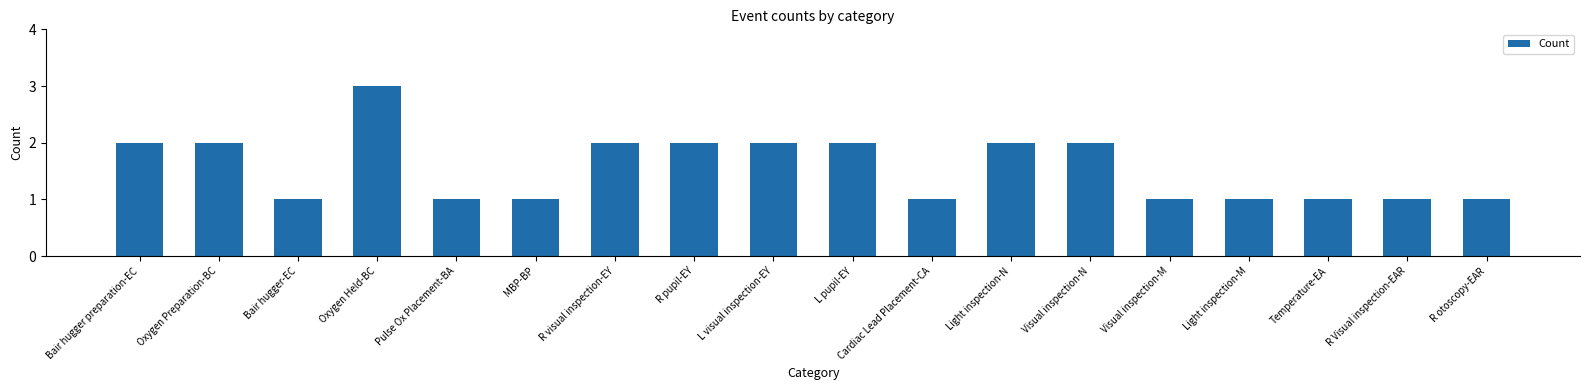

What is the label of the 16th bar from the left?

Temperature-EA